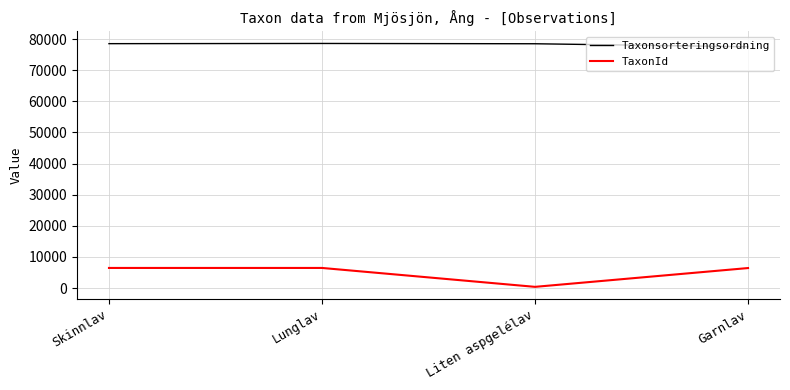

True or false: TaxonId has a value of 3180 at Skinnlav.

False